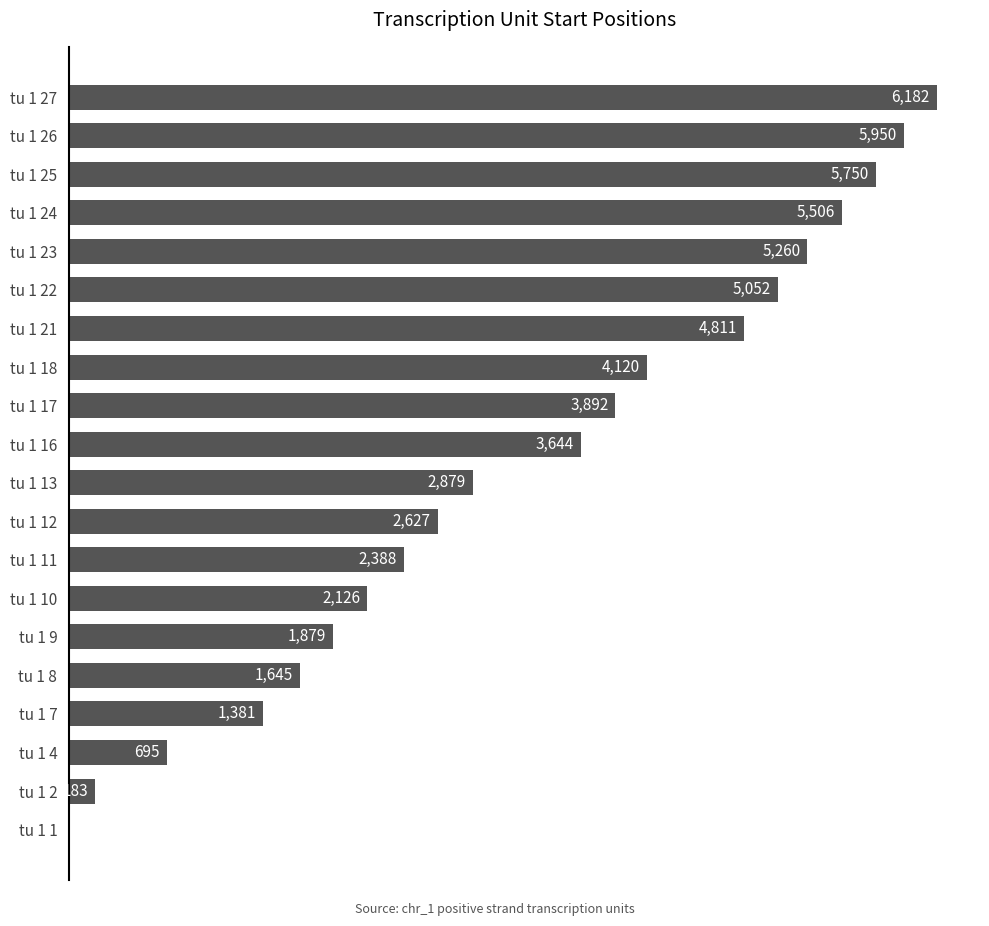

Are the bars horizontal?

Yes